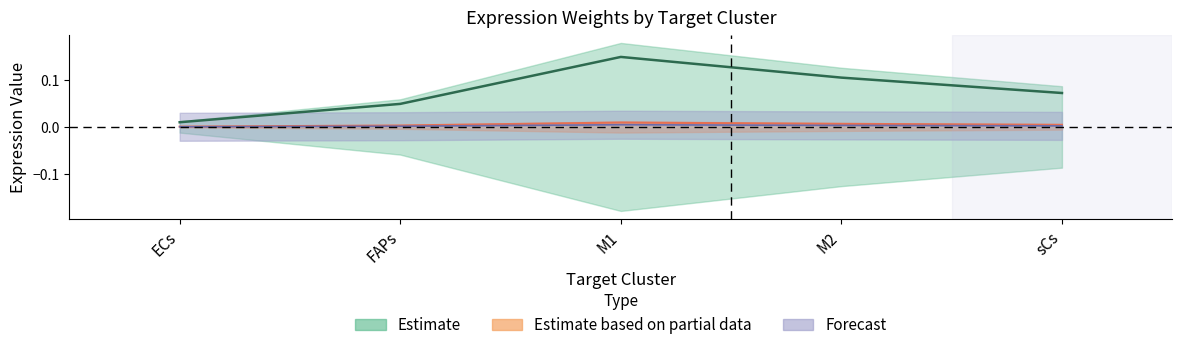

True or false: Edge average expression weight has a value of 0.0 at sCs.

False